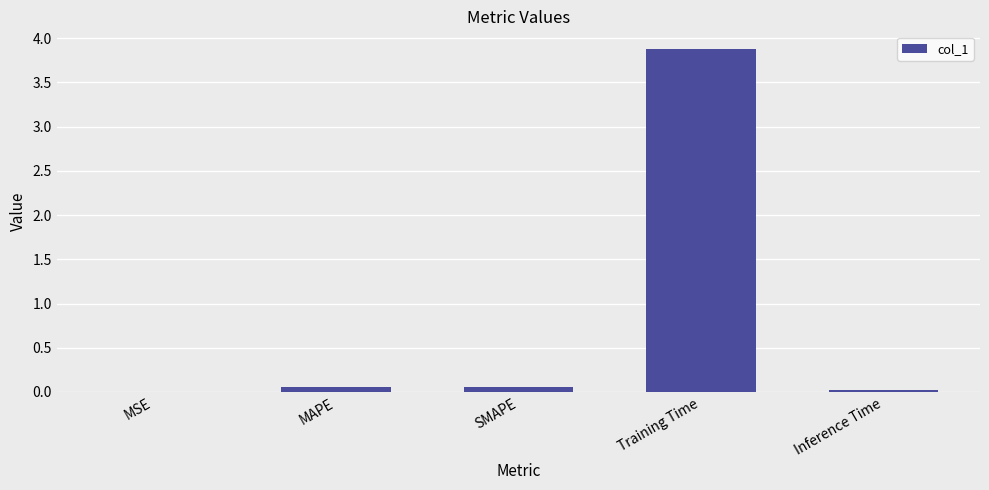

Which has a higher value, Training Time or SMAPE?

Training Time